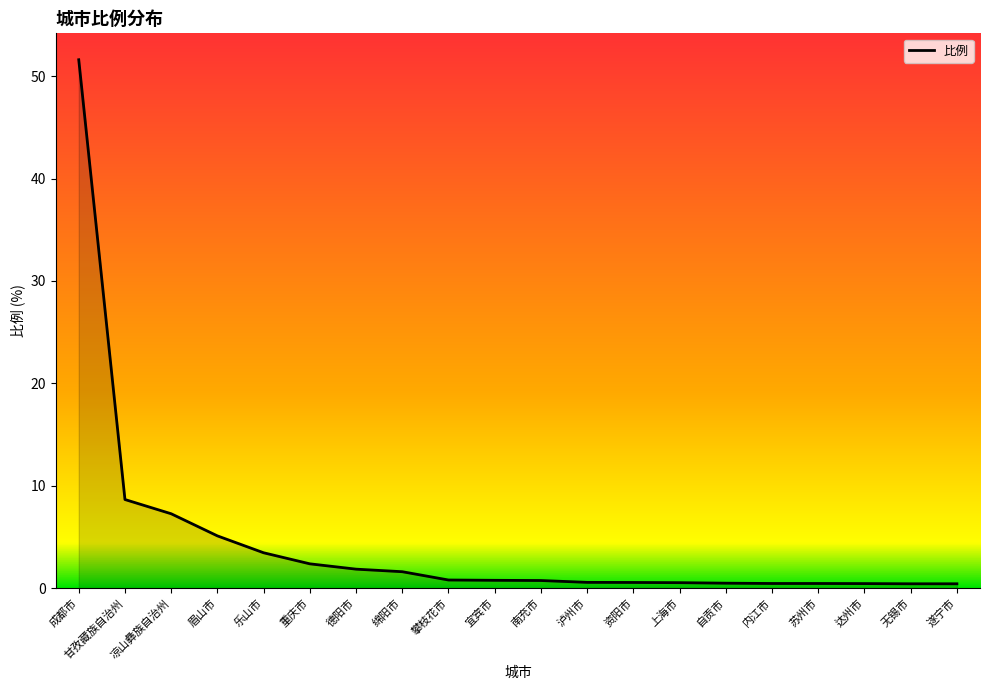

Between 上海市 and 绵阳市, which is larger?

绵阳市